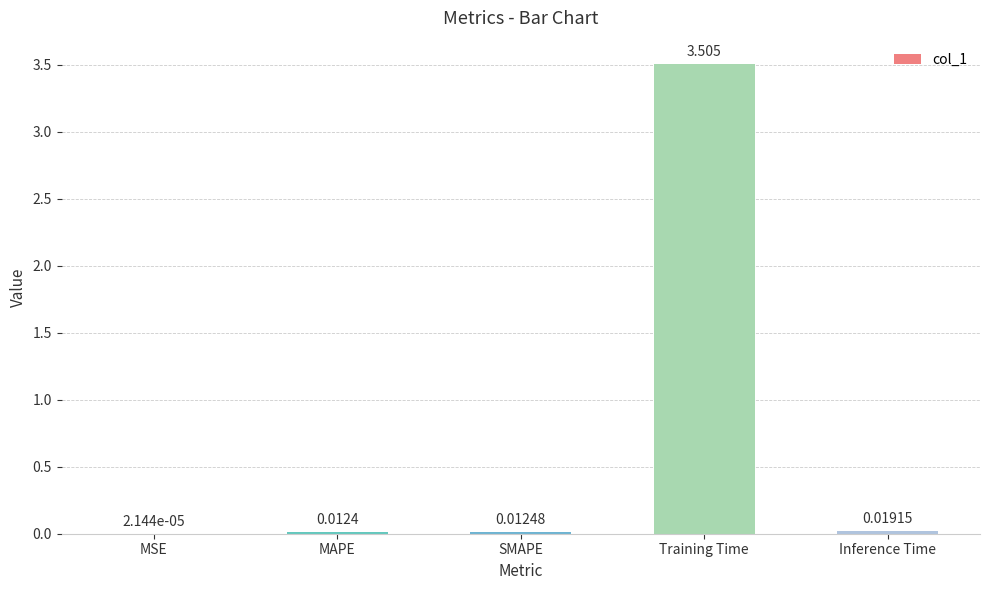

True or false: the data shows 1.1 at Training Time.

False